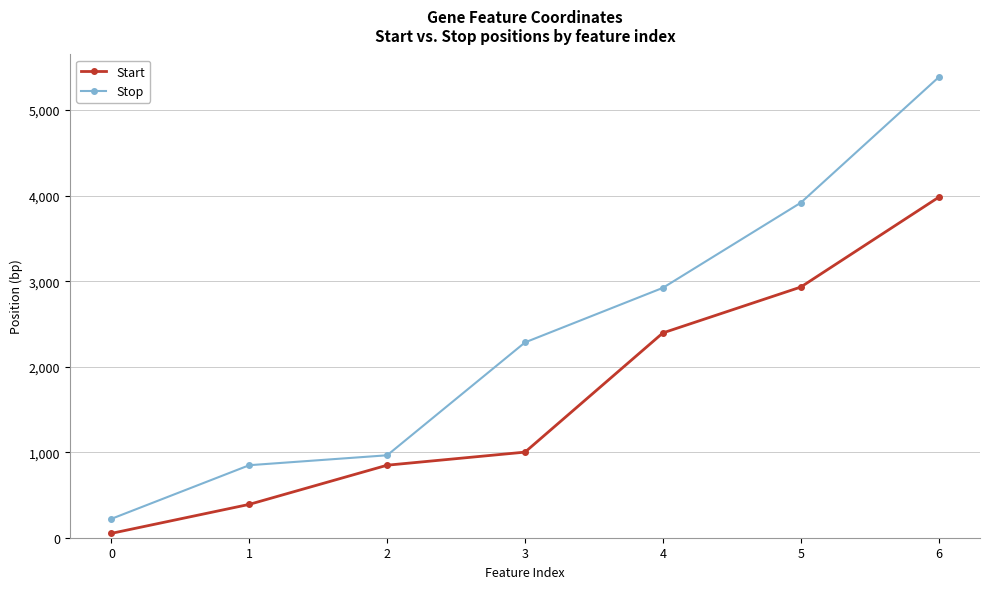

What is the greatest value displayed?

5384